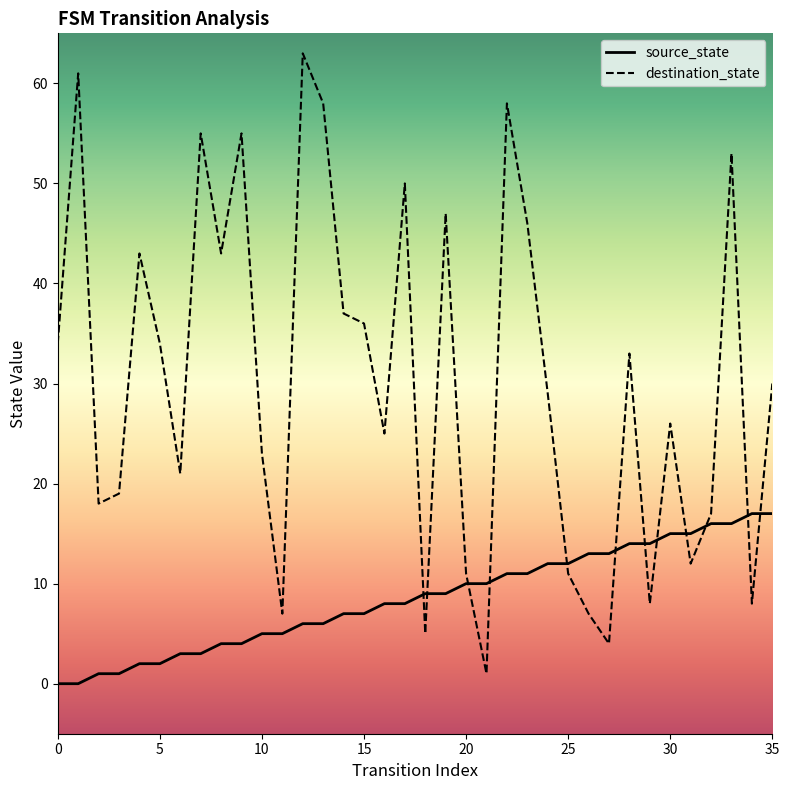

What are all the series names shown in the legend?

source_state, destination_state